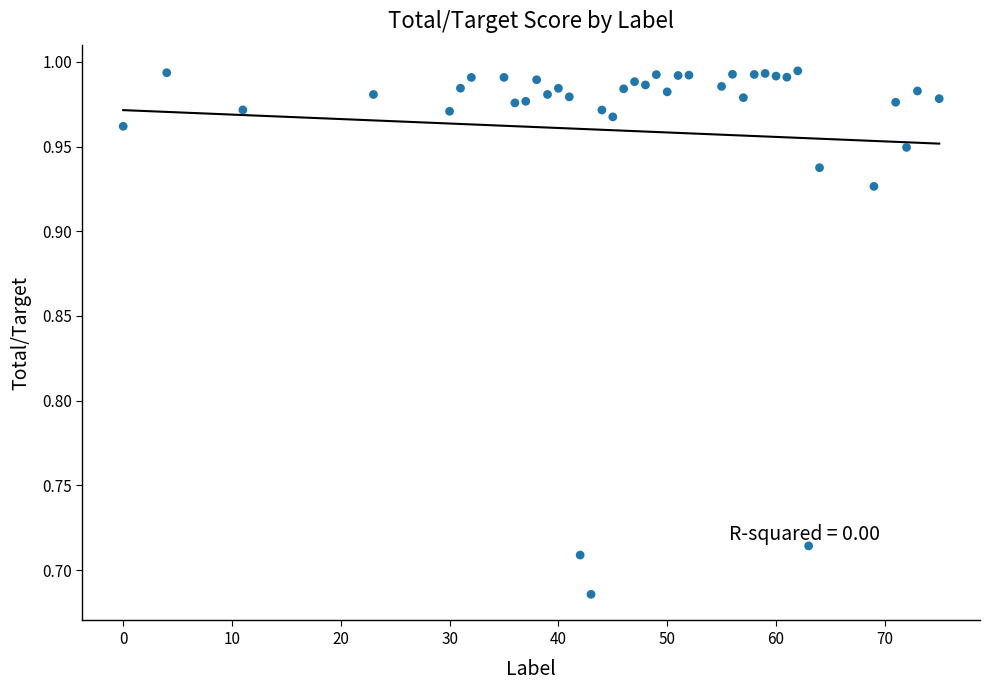

What is the range of X values (max minus min)?

75.0